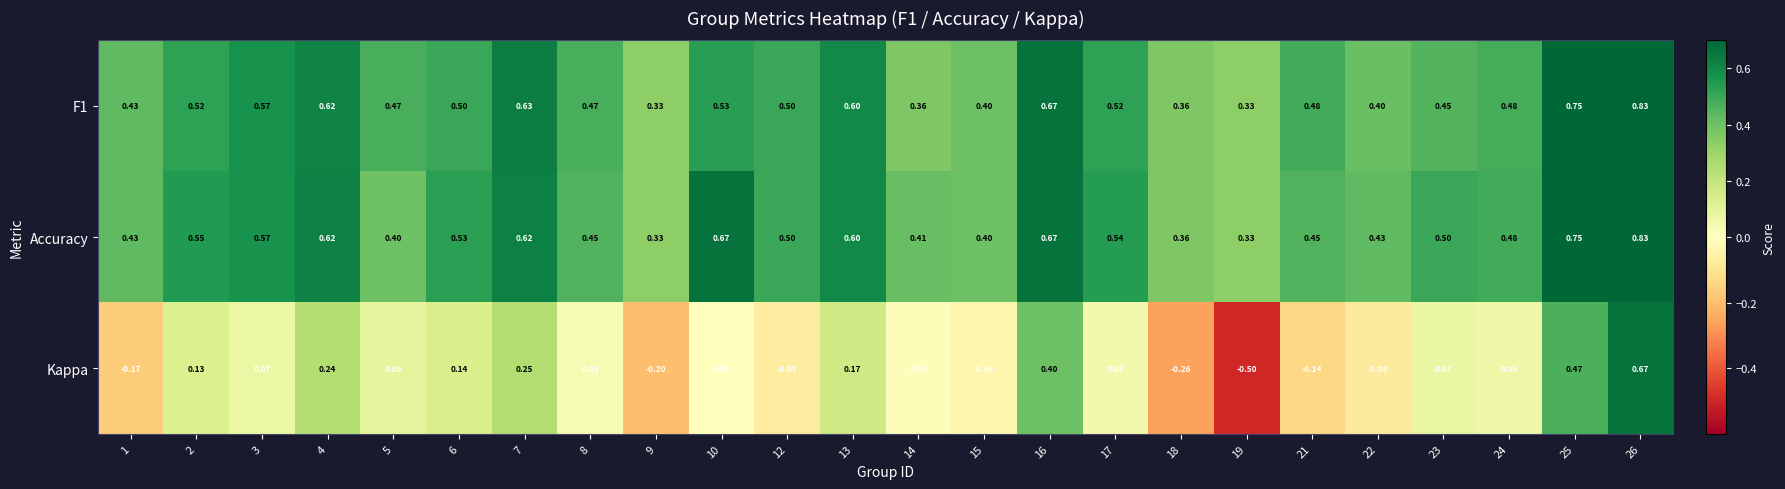

Between 1 and 15, which series saw the biggest shift?

Kappa